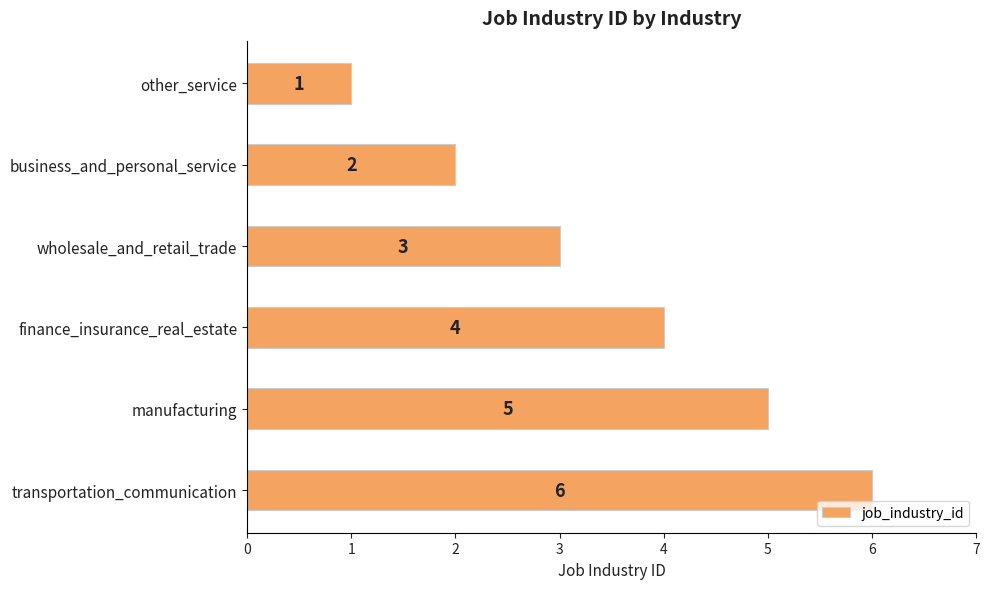

Which category has the highest value across all series?

transportation_communication